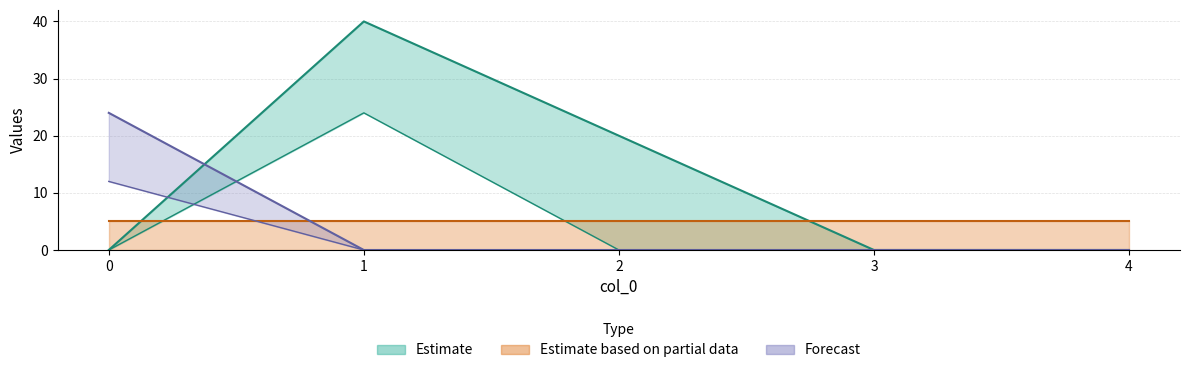

What is the difference between the 5 values at 0 and 2?

12